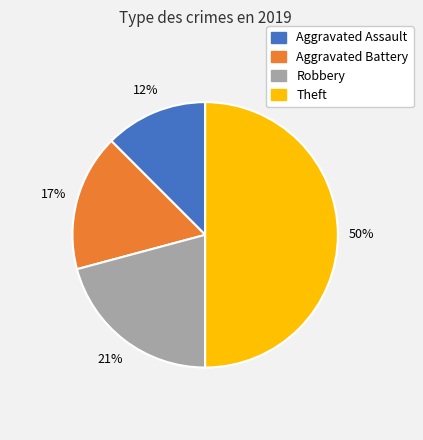

Which slice is the largest?

Theft